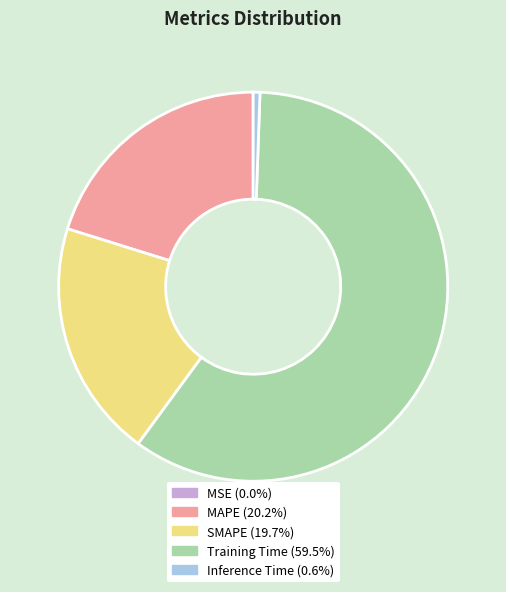

Which category accounts for the majority?

Training Time